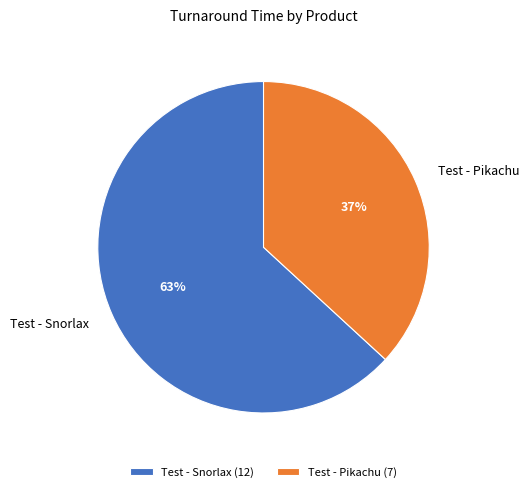

Is there a majority slice in this chart?

Yes